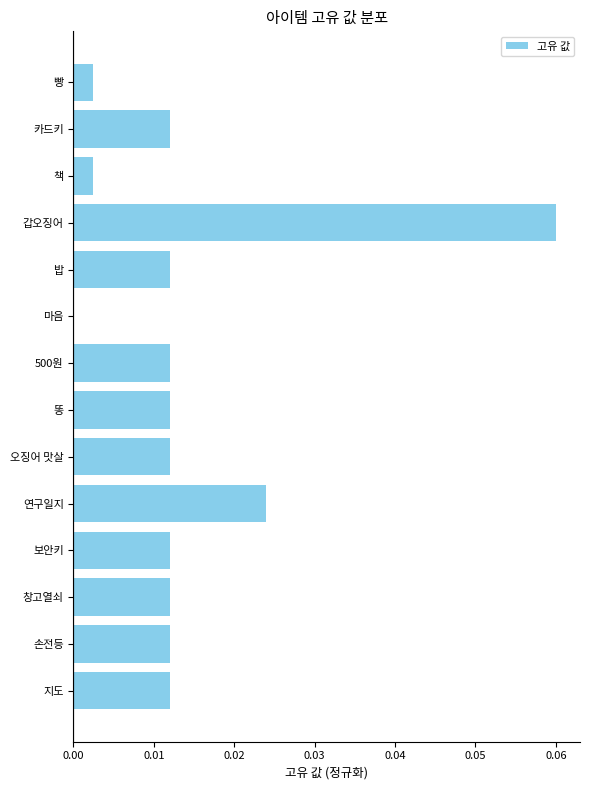

Which label corresponds to the largest value in the chart?

갑오징어